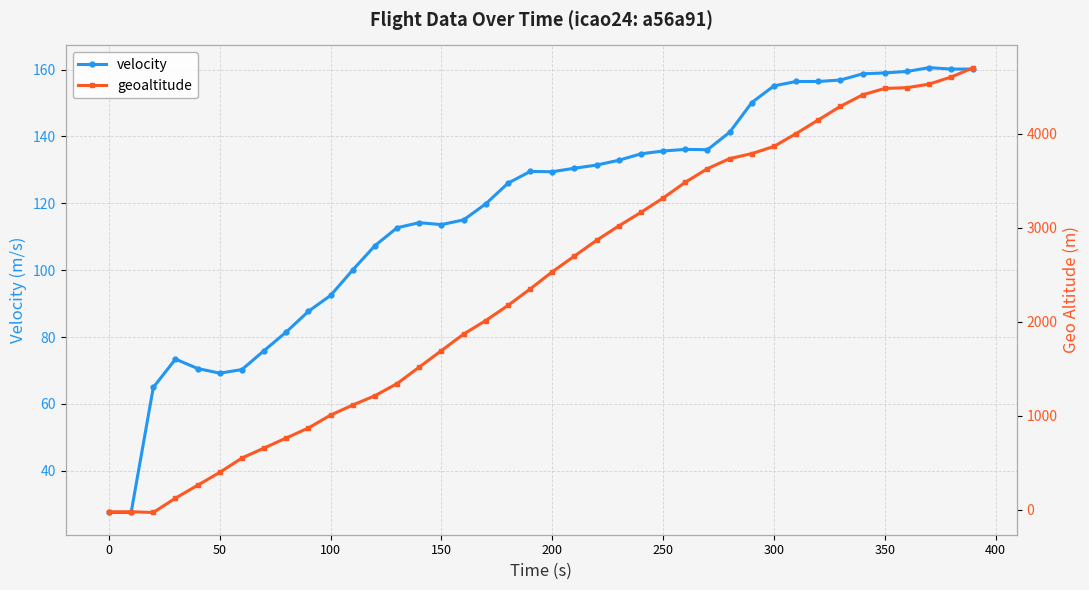

True or false: geoaltitude has more than 2 points higher than both neighbors.

False